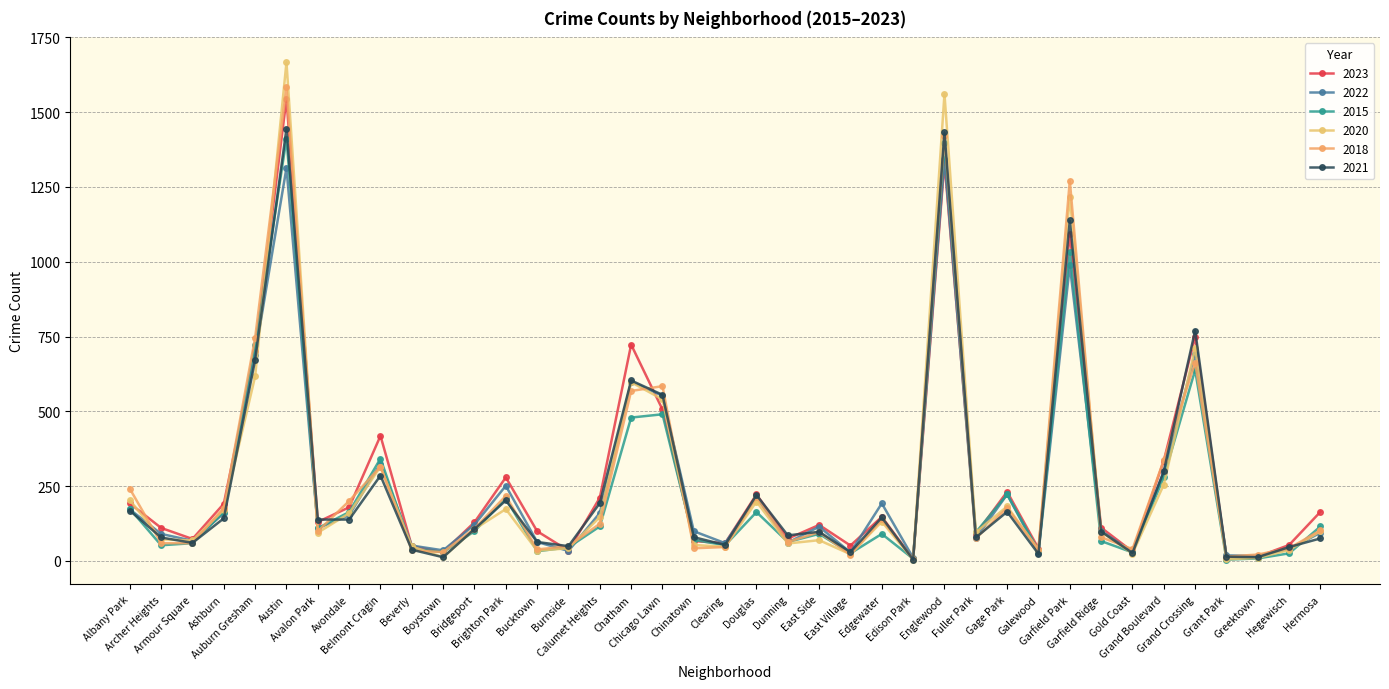

What is the value of the 2021 point at the 35th from the left?

770